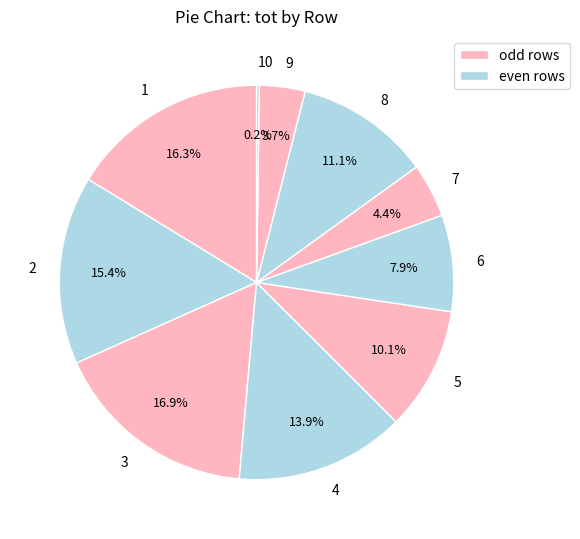

Do 9 and 5 together represent more than half of the pie?

No